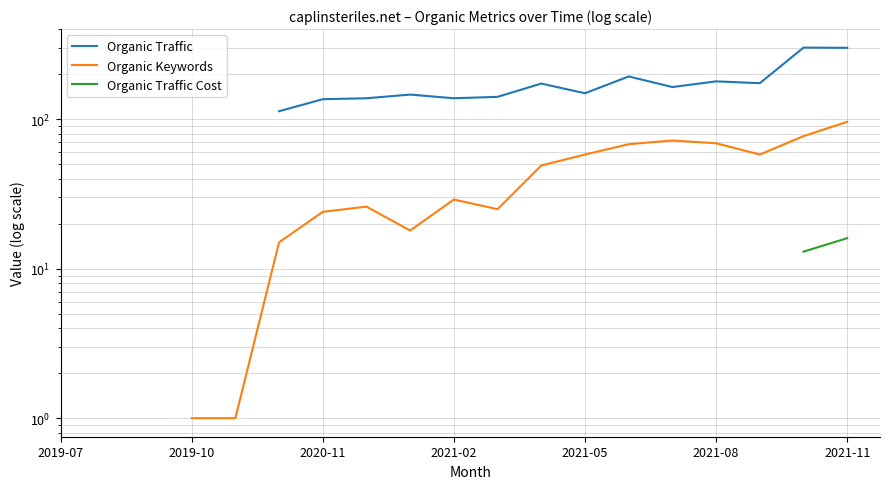

Does the chart have visible grid lines?

Yes